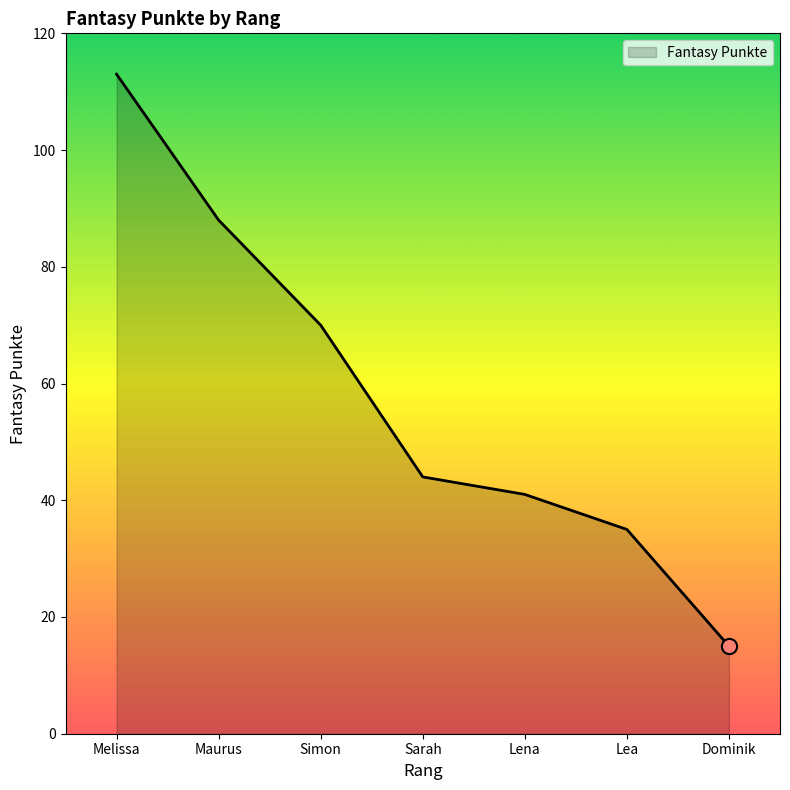

What is the ratio of the value at Maurus to the value at Lena?

2.1